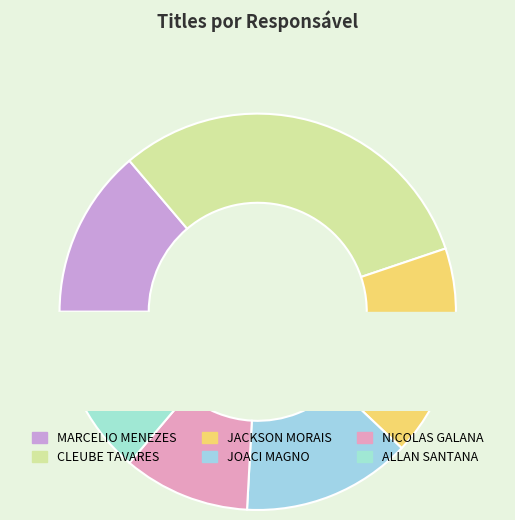

What is the ratio of the value at JOACI MAGNO to the value at CLEUBE TAVARES?

0.4